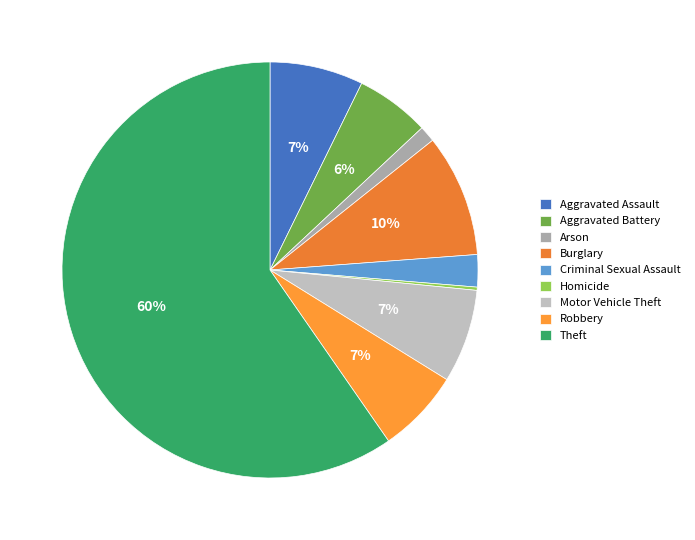

To the nearest percent, what is the difference between the largest and smallest slice percentages?

59%